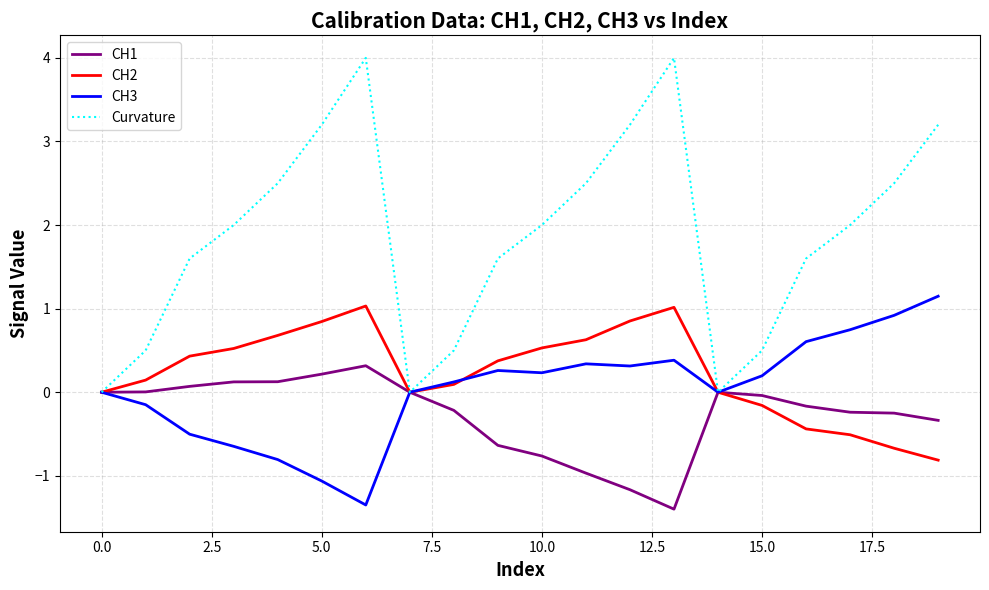

Which series has the largest total across all categories?

Curvature